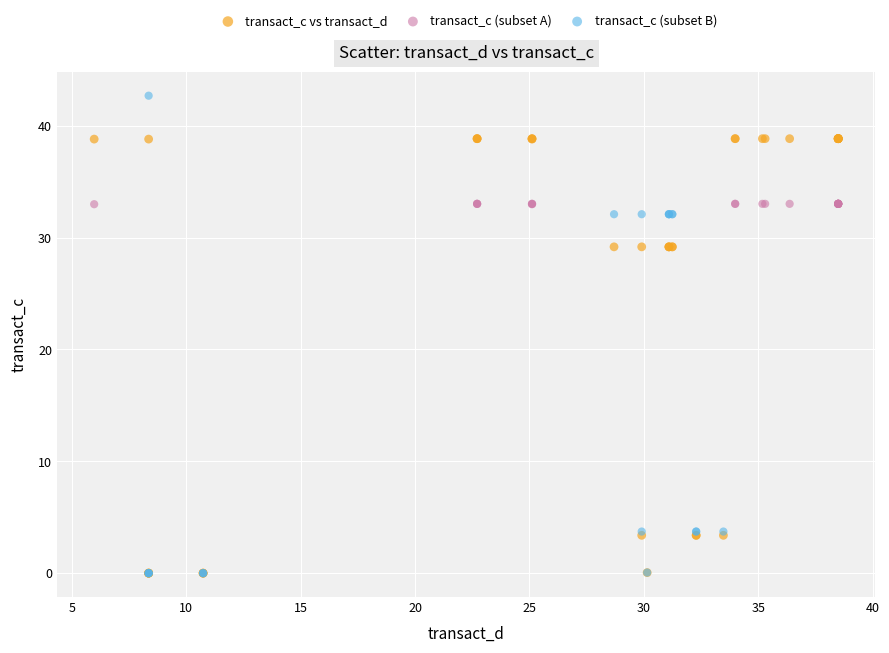

Which series has the widest spread of Y values?

transact_c (subset B)